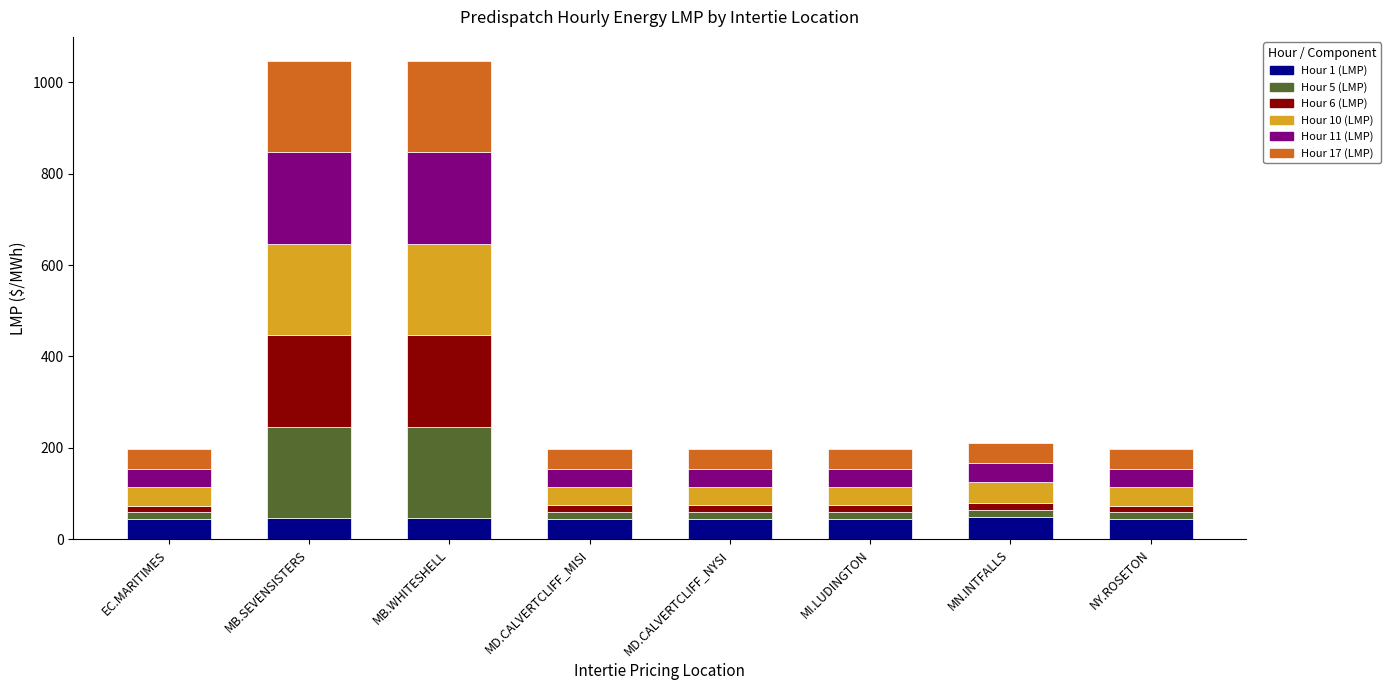

What is the maximum value for Hour 1 (LMP)?

48.5